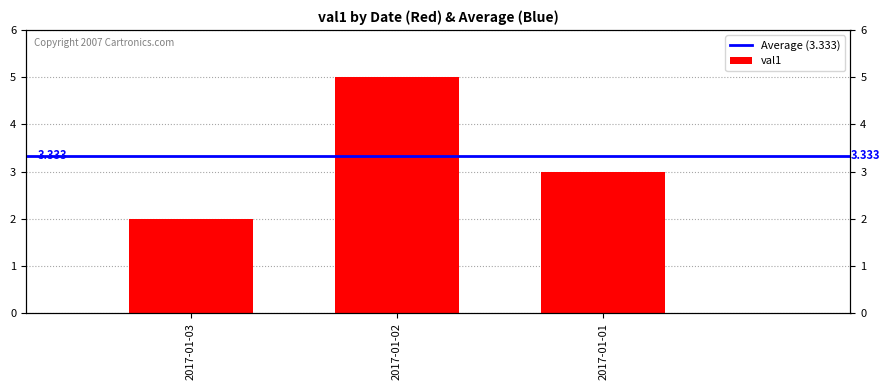

What is the value of the 2nd bar from the left?

5